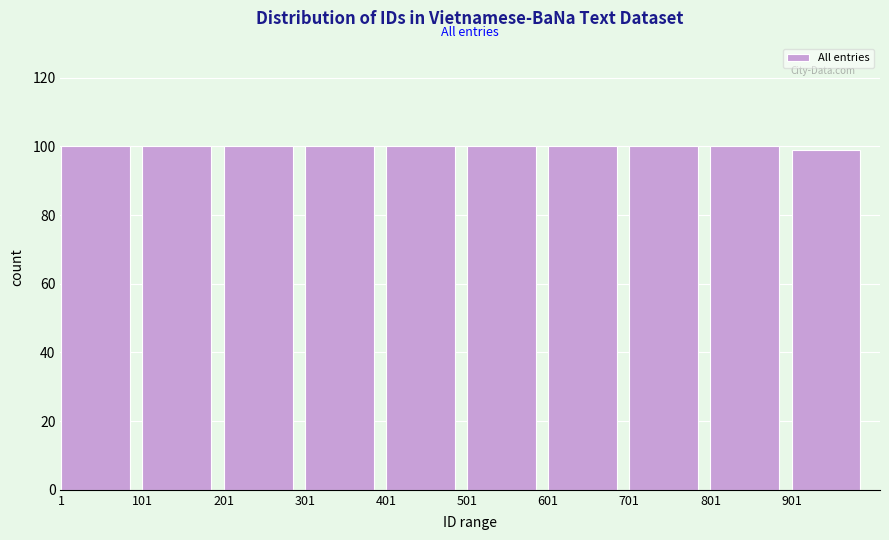

Reading left to right, what are all the values shown in this chart?

1=100	101=100	201=100	301=100	401=100	501=100	601=100	701=100	801=100	901=99